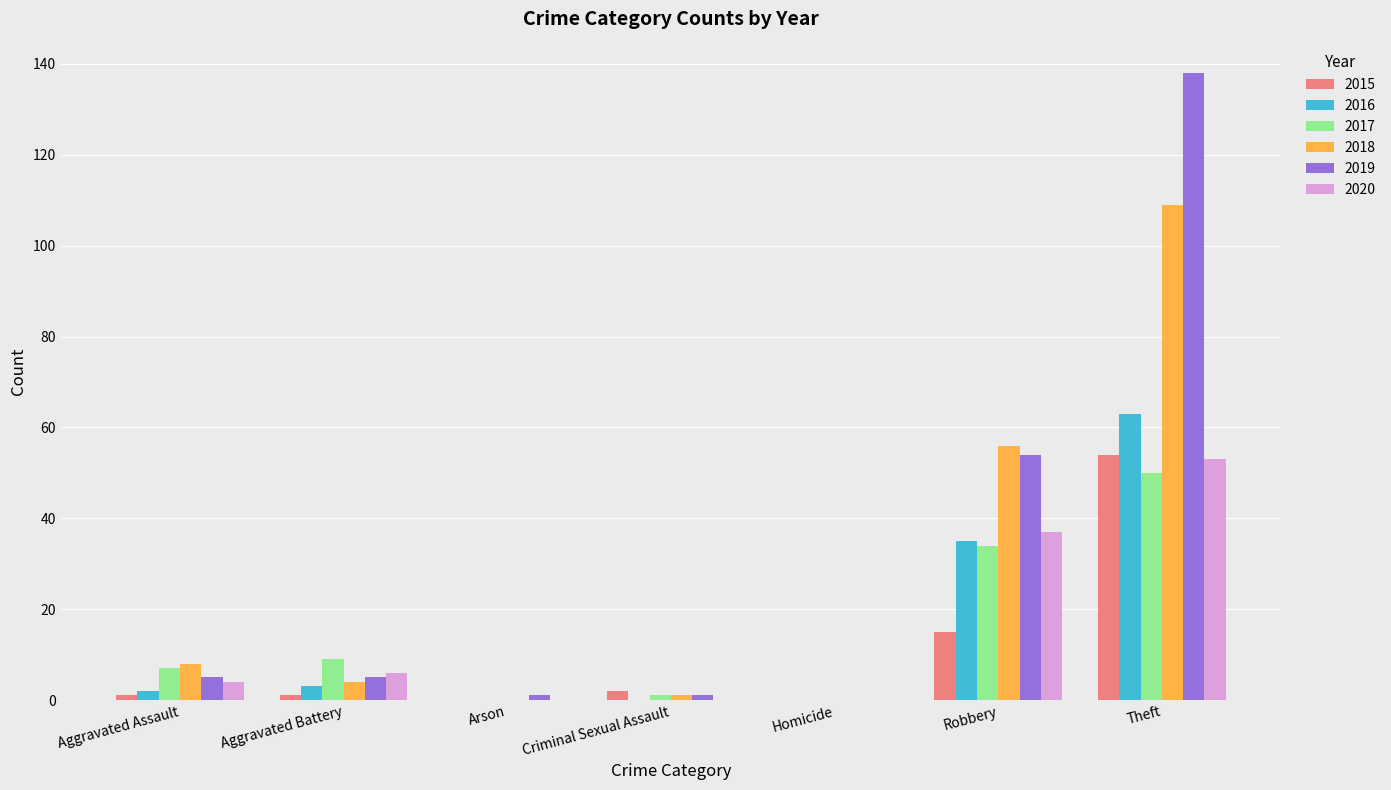

The value of 2019 at Criminal Sexual Assault is 1. True or false?

True